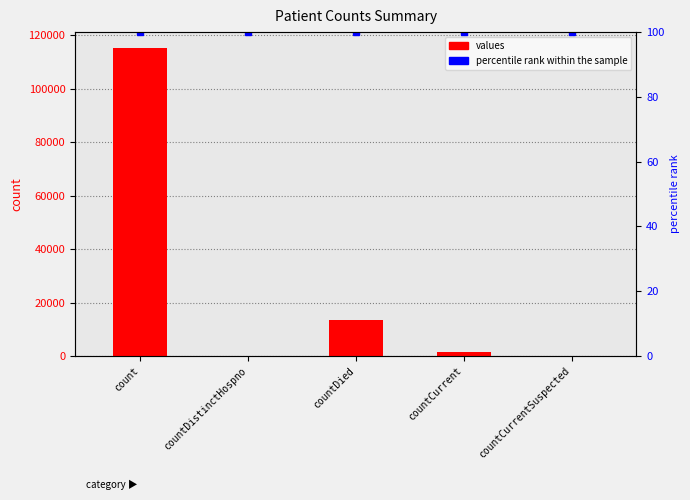

List the labels in order of value, smallest first.

countDistinctHospno, countCurrentSuspected, countCurrent, countDied, count